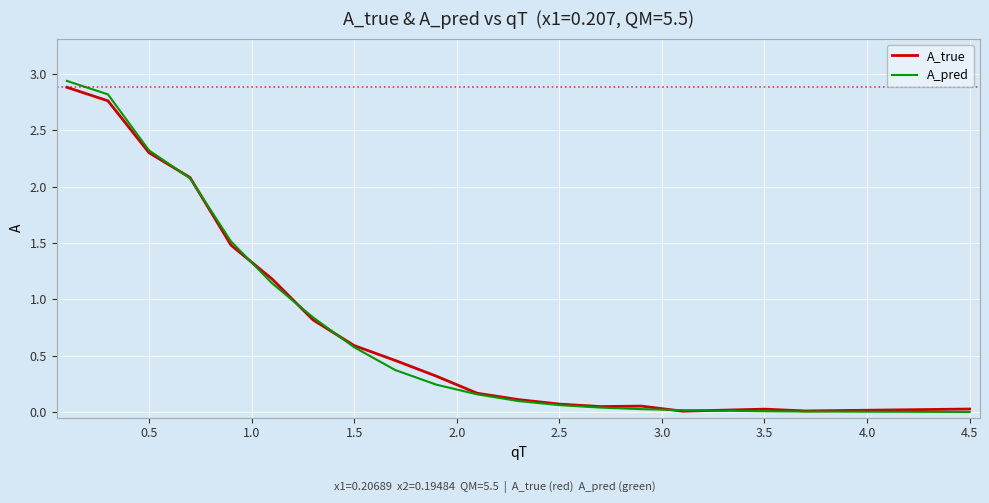

Which series has the largest range (max minus min)?

A_pred